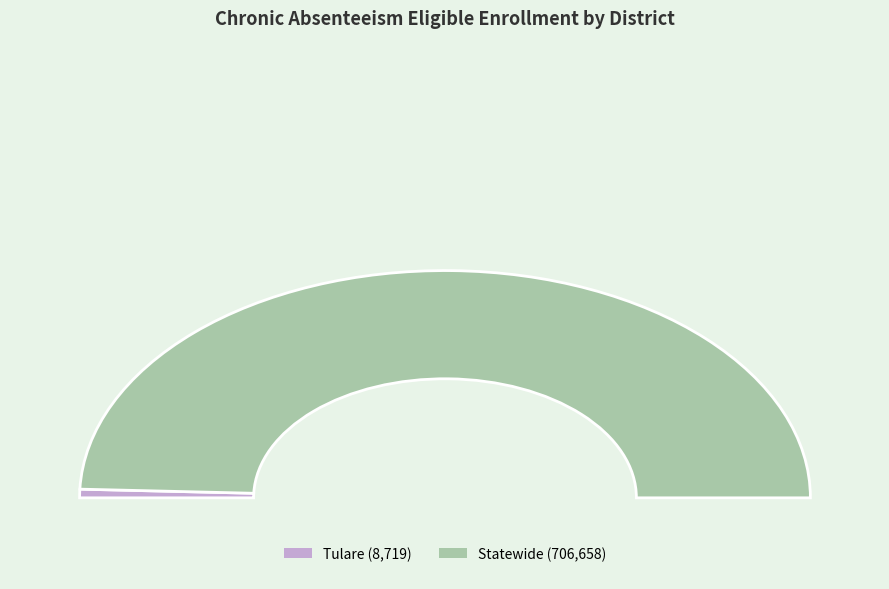

To the nearest percent, what is the average slice percentage?

50%